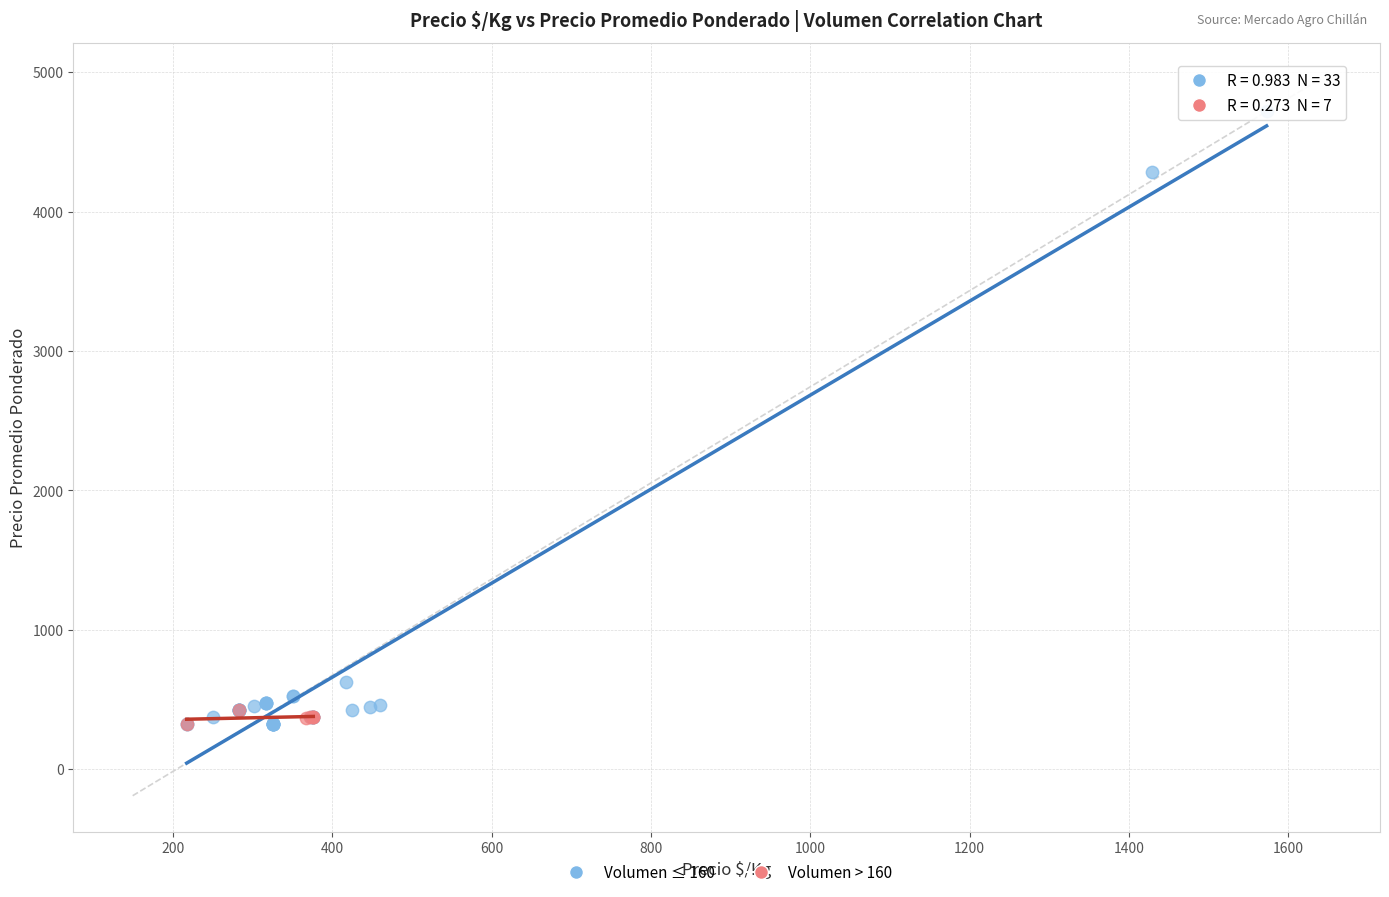

Which series has the largest Y range (max minus min)?

Volumen ≤ 160